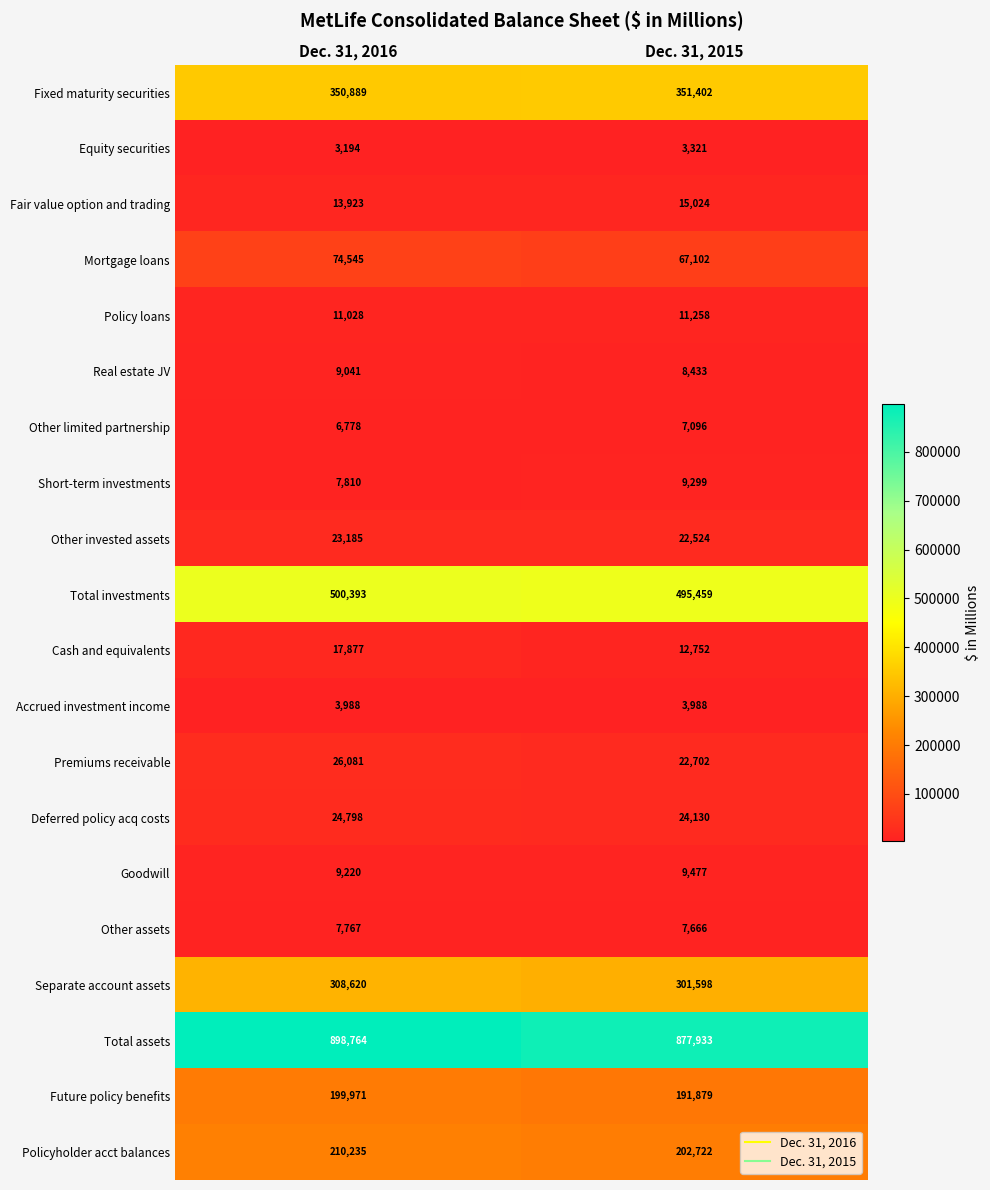

What is the difference between the Other invested assets values at Dec. 31, 2016 and Dec. 31, 2015?

661